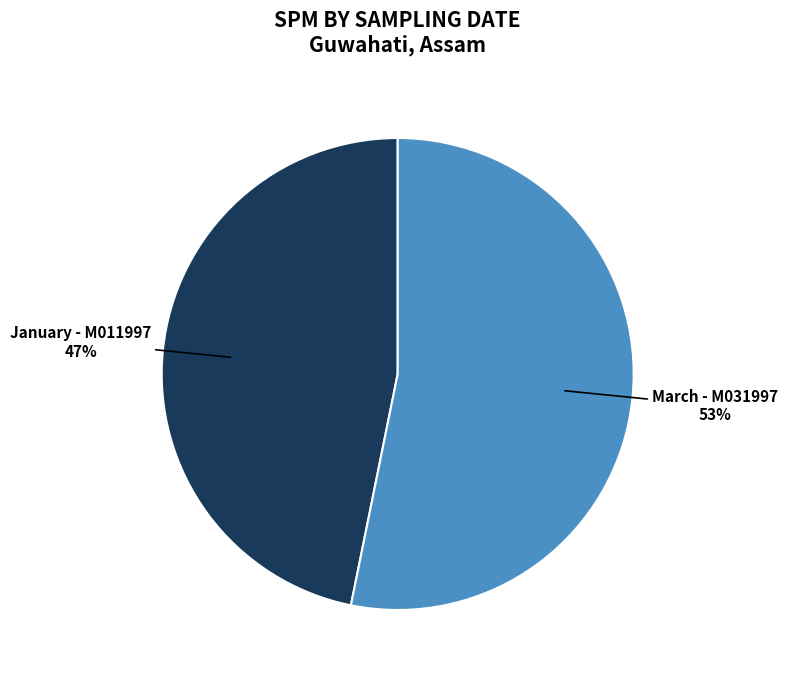

Is there any slice that represents more than half of the pie?

Yes